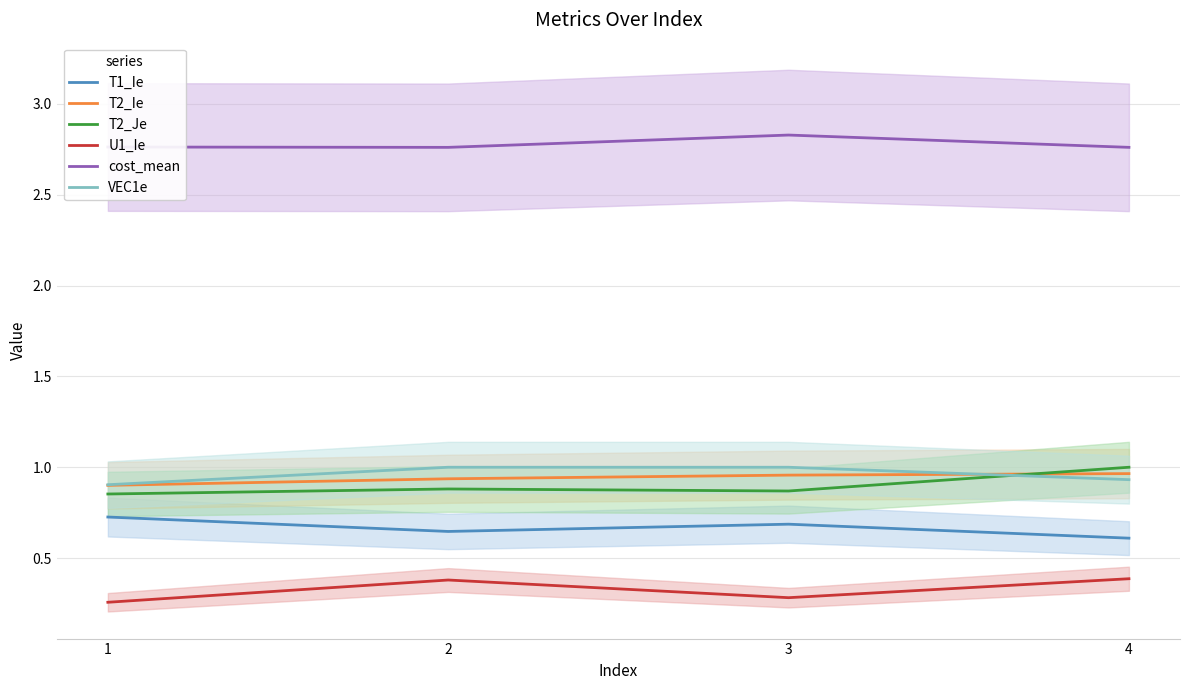

Count the number of categories in the chart.

4